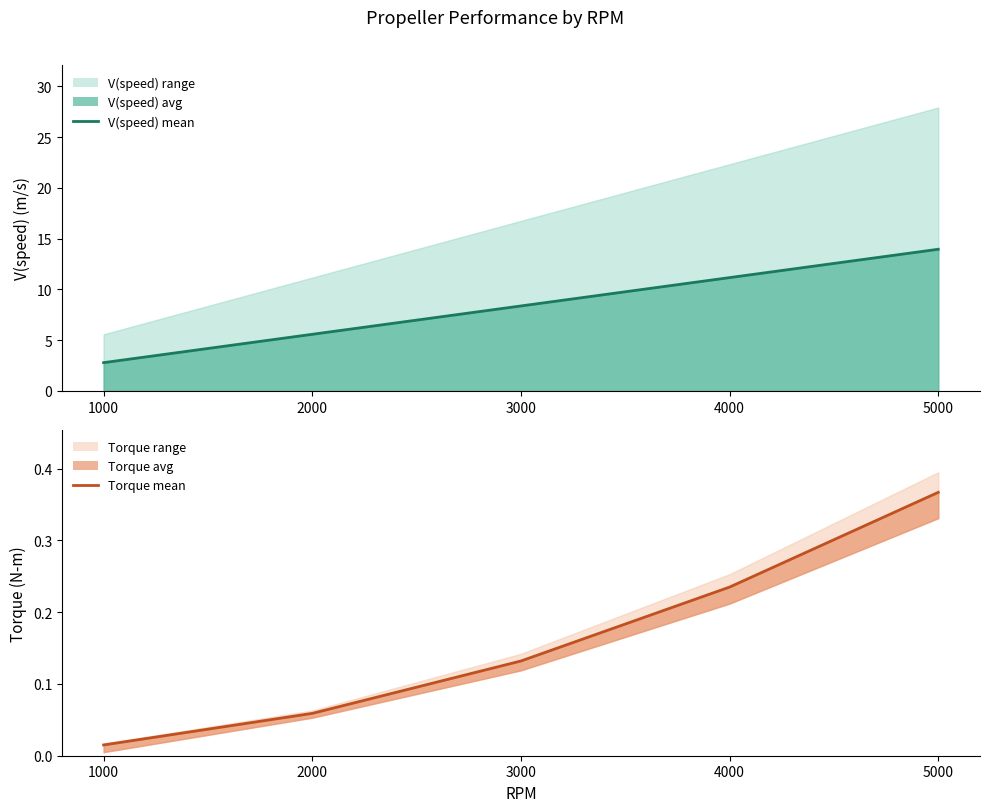

True or false: Torque mean has a value of 0.0 at 1000.

False